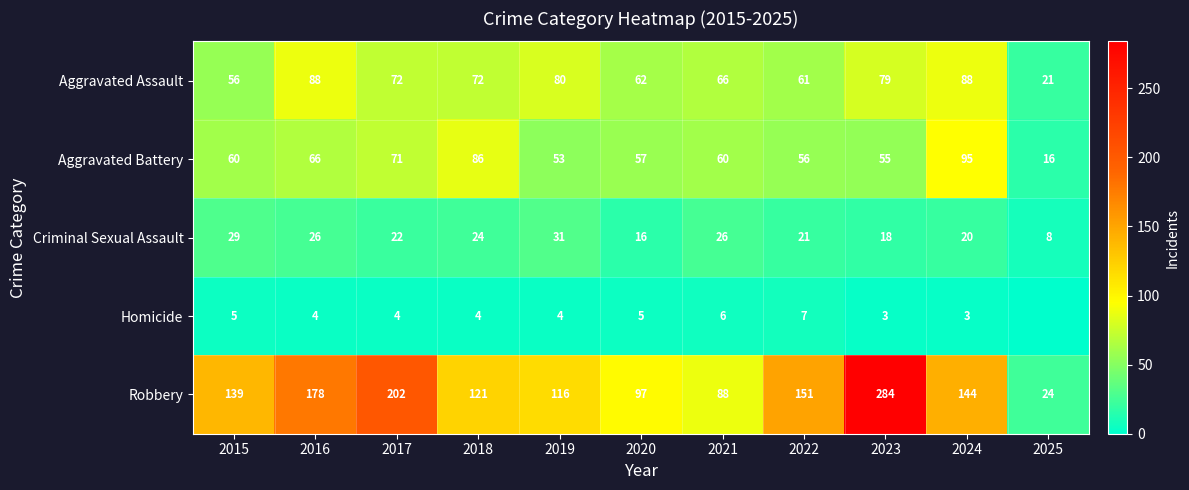

At which category does the chart reach its minimum across all series?

2025